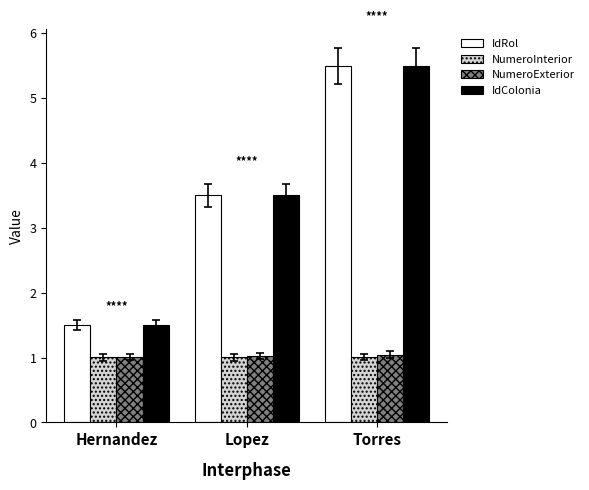

At which category does the chart reach its peak across all series?

Torres